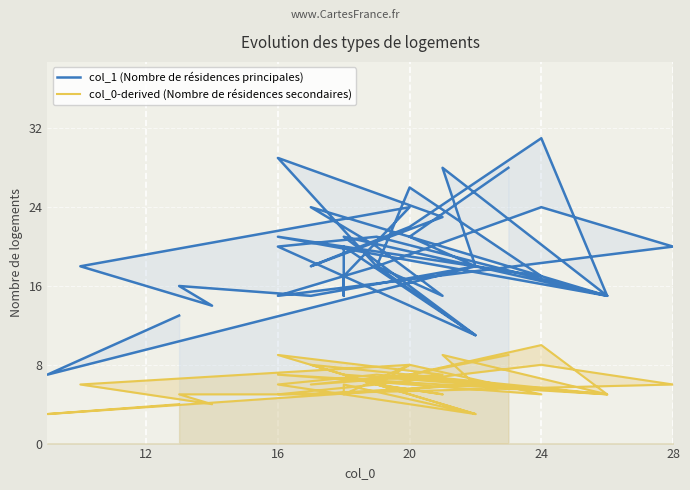

Is the value of col_1 (Nombre de résidences principales) at 24 greater than the value of col_0-derived (Nombre de résidences secondaires) at 16?

Yes